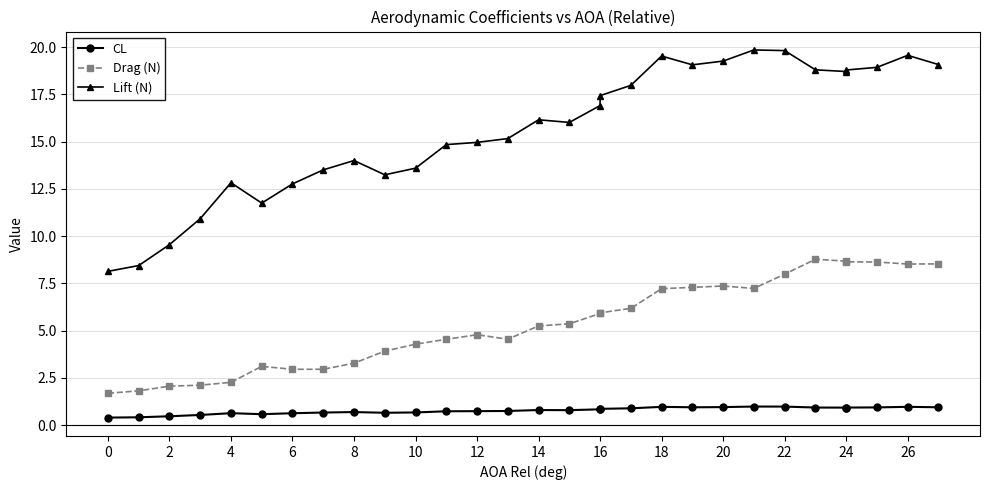

What is the highest value of the Lift (N) series?

19.8